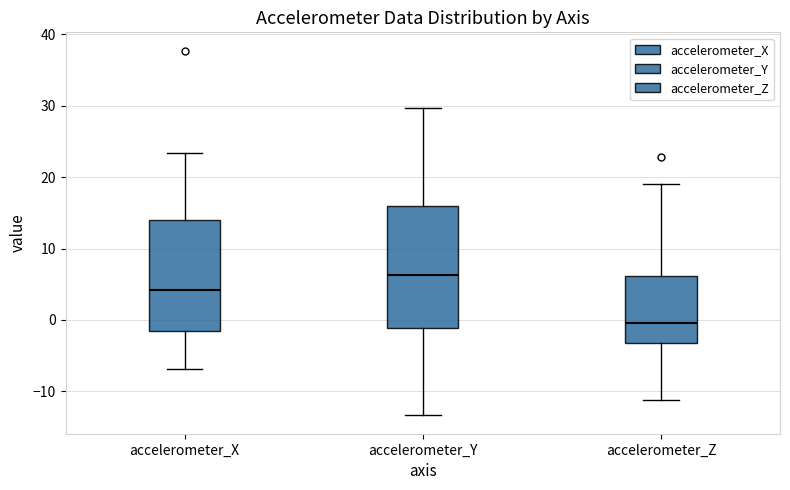

Where is the upper edge of the box for accelerometer_Z on the y-axis? The values are not printed on the chart, so give them approximately, as read against the axis.

6